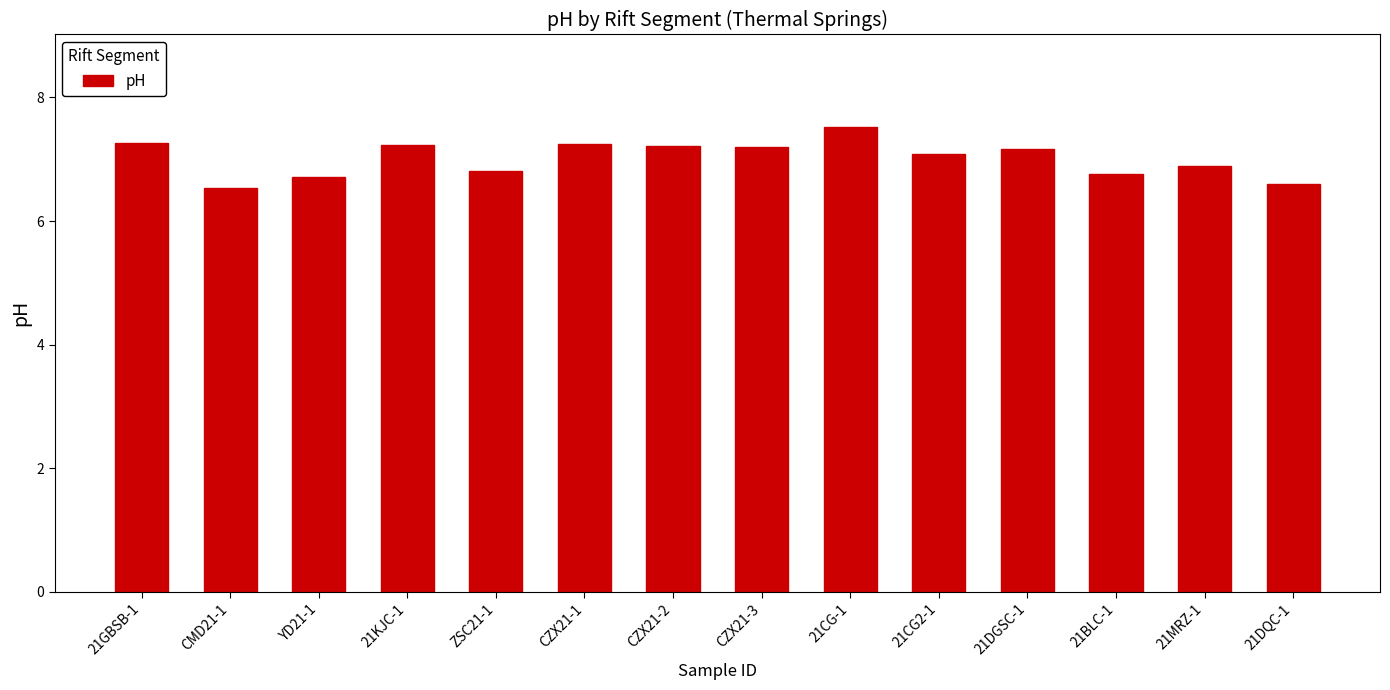

The chart shows a value of 10.9 at 21CG-1. True or false?

False